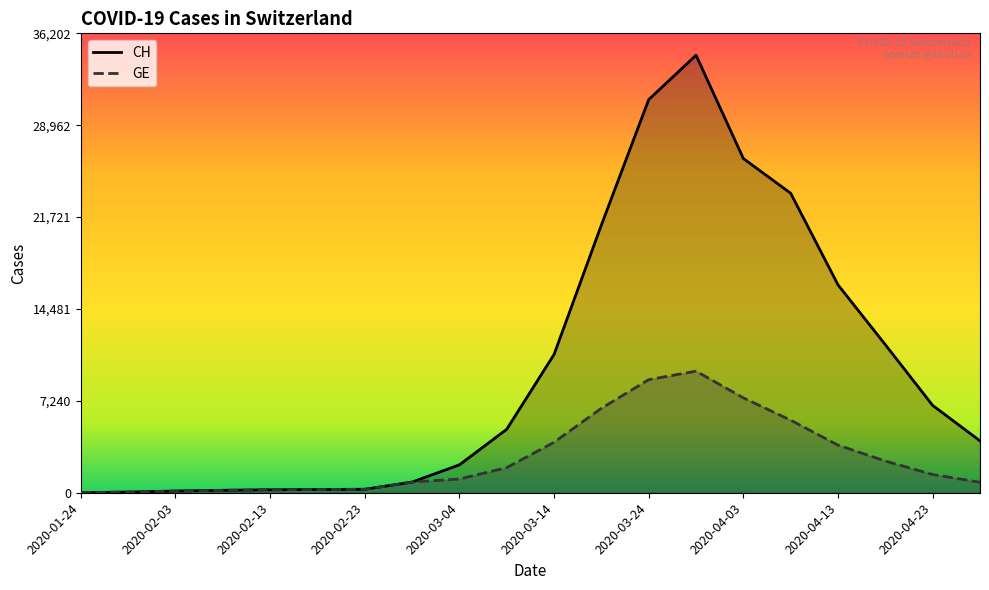

What position from the left is 2020-04-28?

20